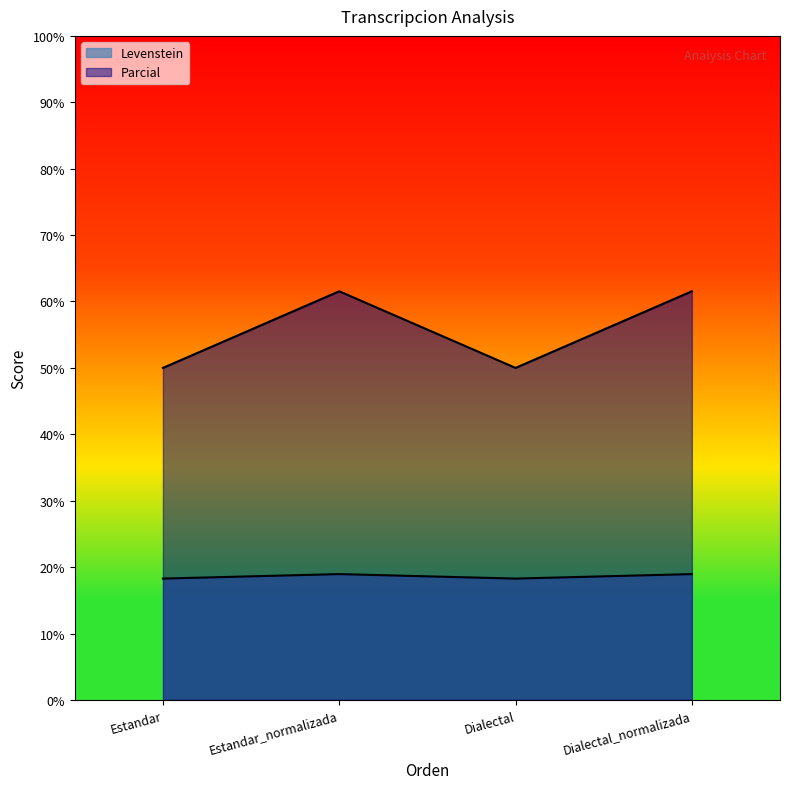

What position from the left is Estandar?

1